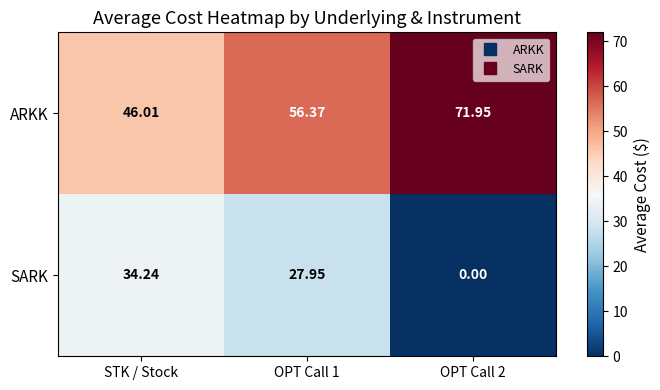

How many values in the SARK series are below 27?

1